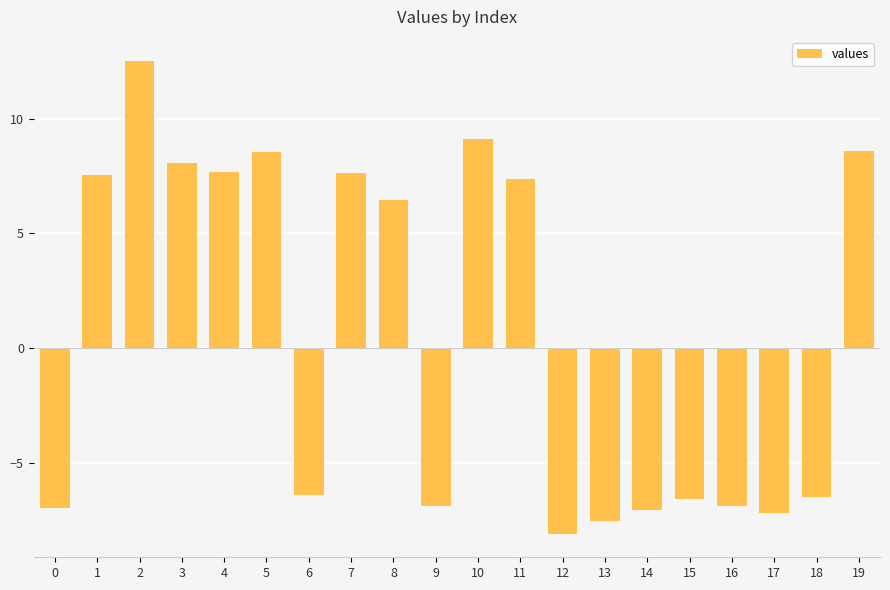

At which category does the chart reach its minimum across all series?

12